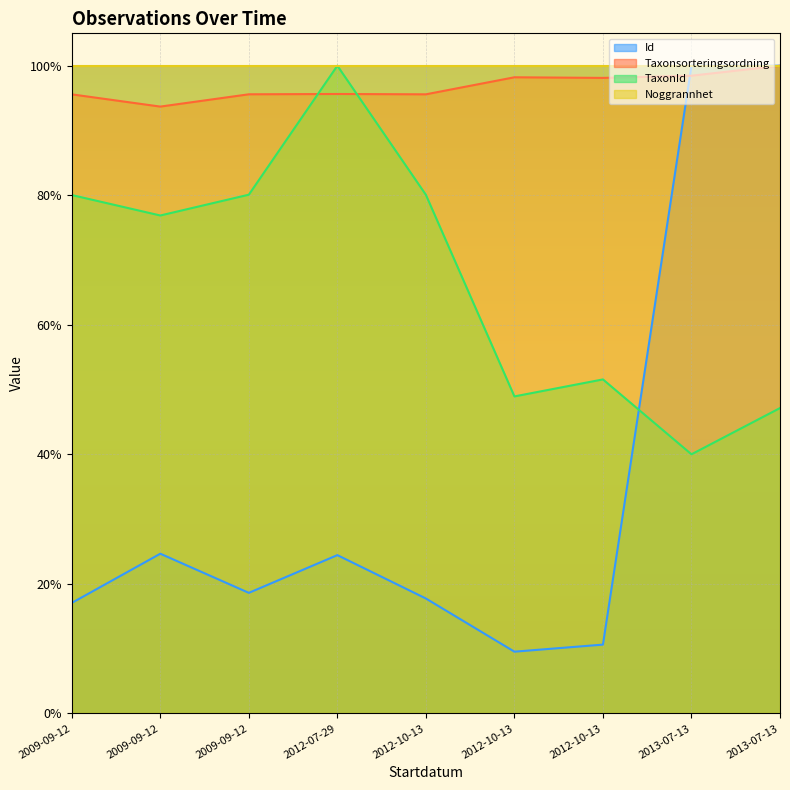

What are all the series names shown in the legend?

Id, Taxonsorteringsordning, TaxonId, Noggrannhet